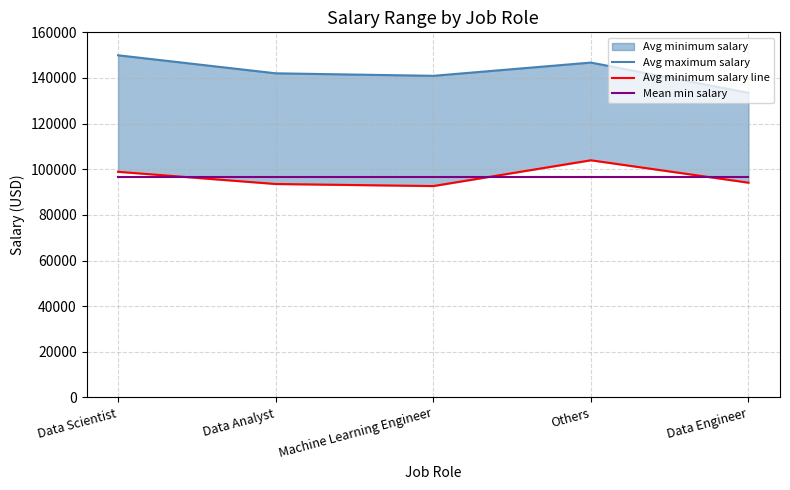

How many data points does each series have?

5